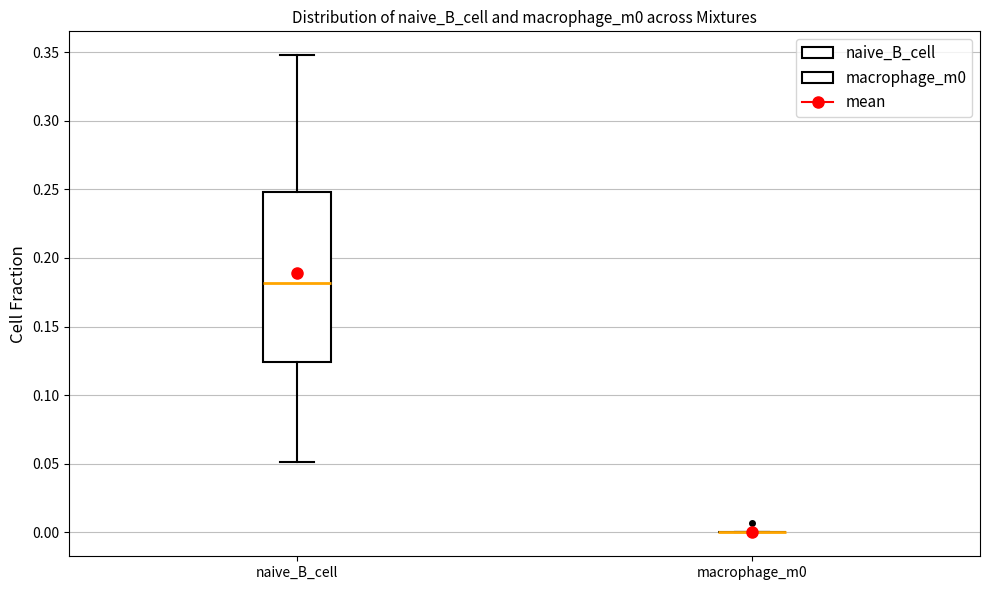

Reading left to right, transcribe this box plot: for each box, give where its median line is, the range the box spans, and where its two whiskers end, as read against the y-axis. The values are not printed on the chart, so give them approximately, as read against the axis.

naive_B_cell: median 0.180, box 0.125 to 0.250, whiskers 0.050 to 0.350
macrophage_m0: box collapsed to a line at 0.000, whiskers 0.000 to 0.000